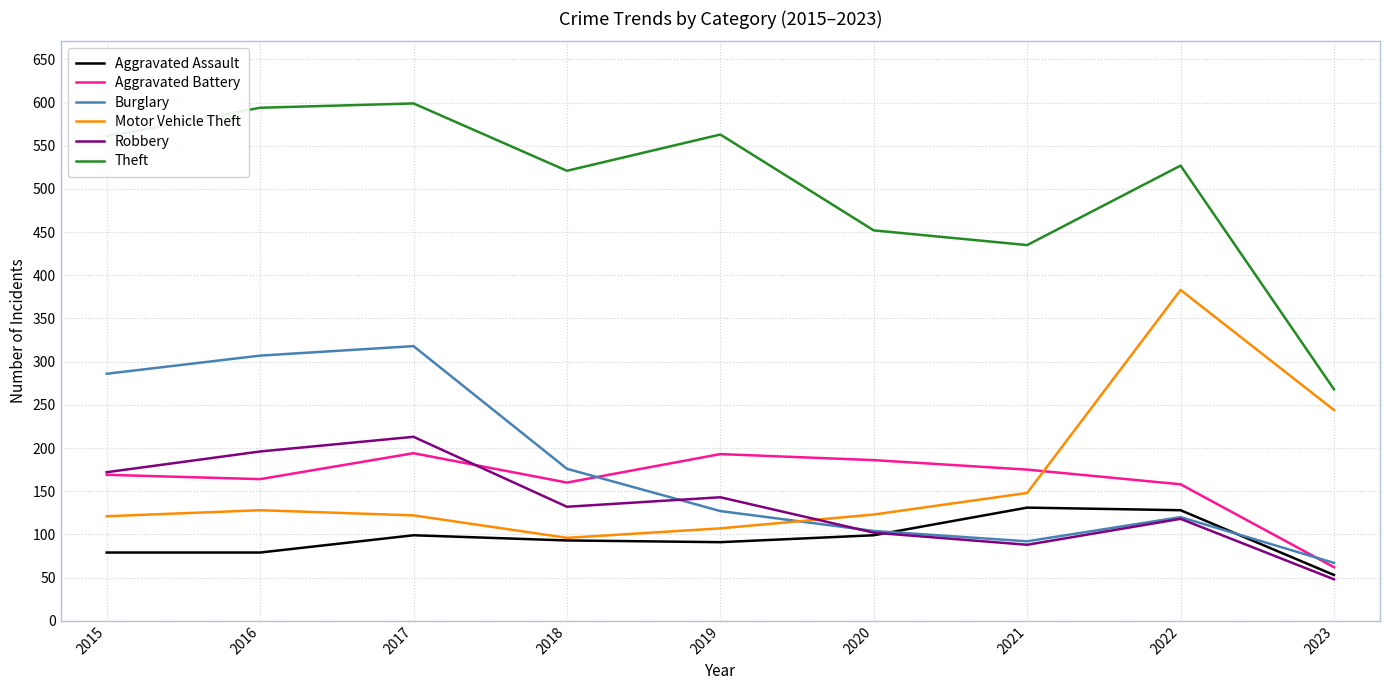

What is the total value across all series at 2023?

742